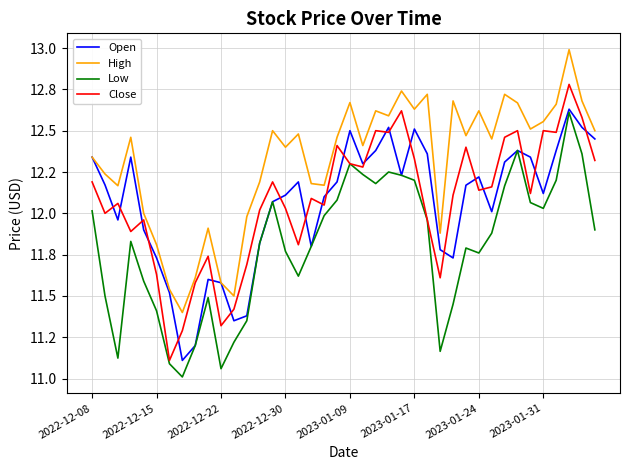

What is the difference between the maximum and second lowest values in the Close series?

1.5